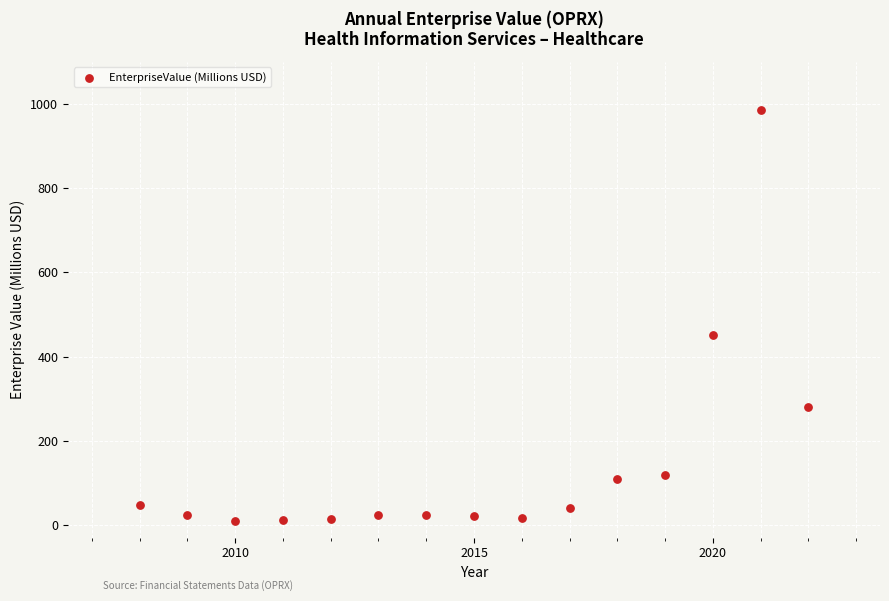

What is the range of Y values (max minus min)?

976.1